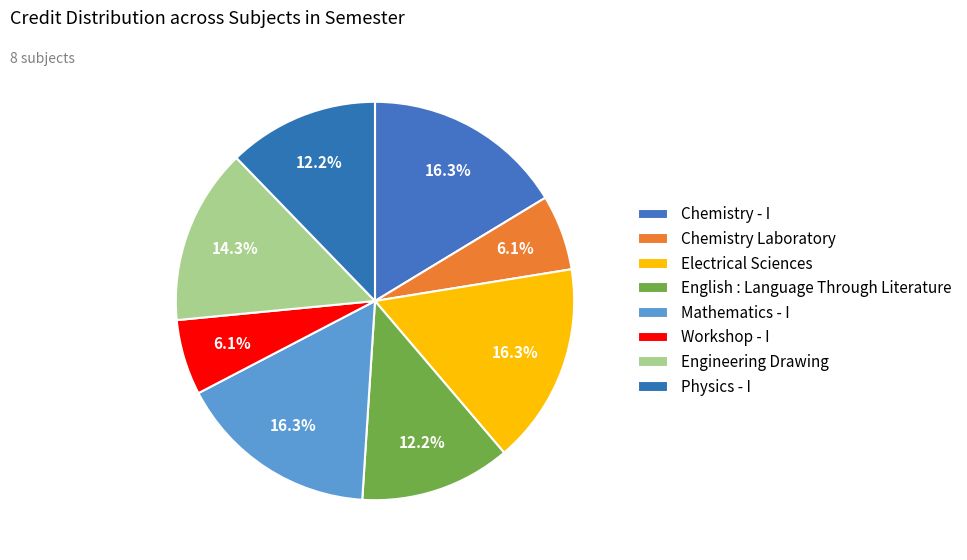

Combined, do Chemistry - I and Workshop - I account for over 50%?

No